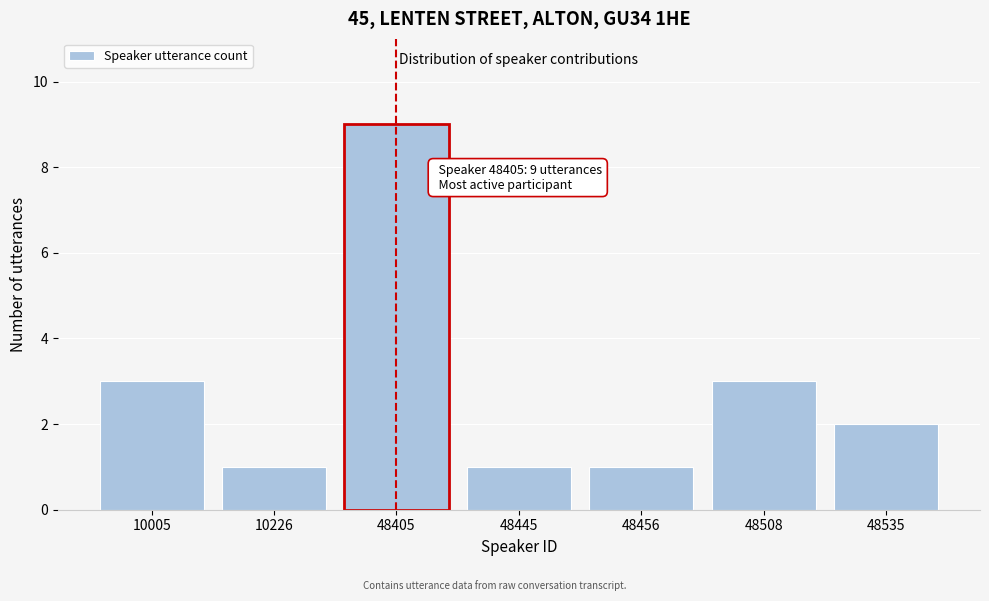

Reading left to right, list all the values displayed in this chart.

10005=3	10226=1	48405=9	48445=1	48456=1	48508=3	48535=2